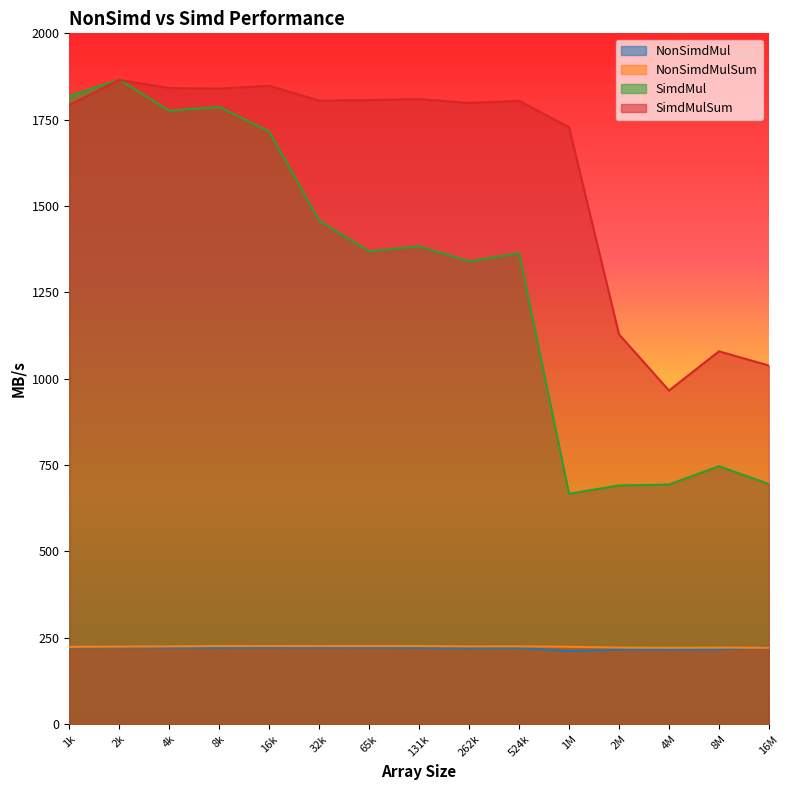

What is the total value across all series at 65k?

3622.6